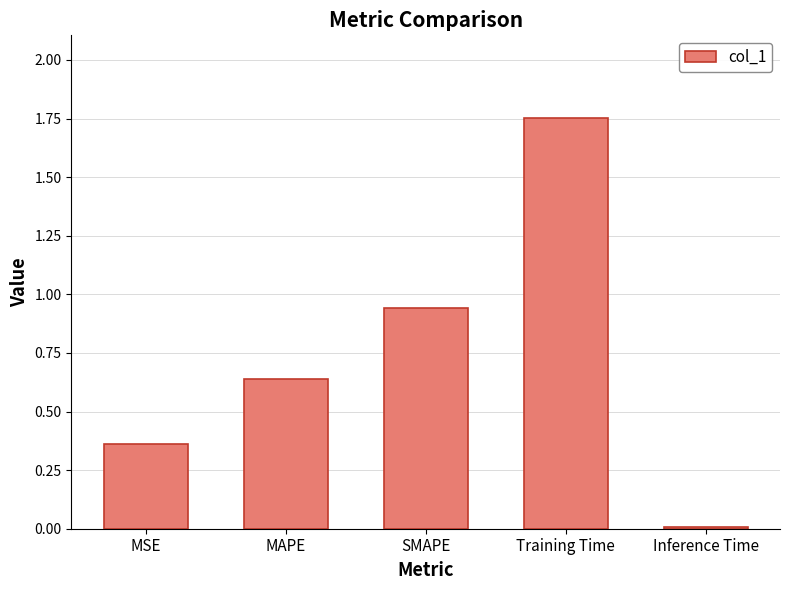

Which label corresponds to the largest value in the chart?

Training Time